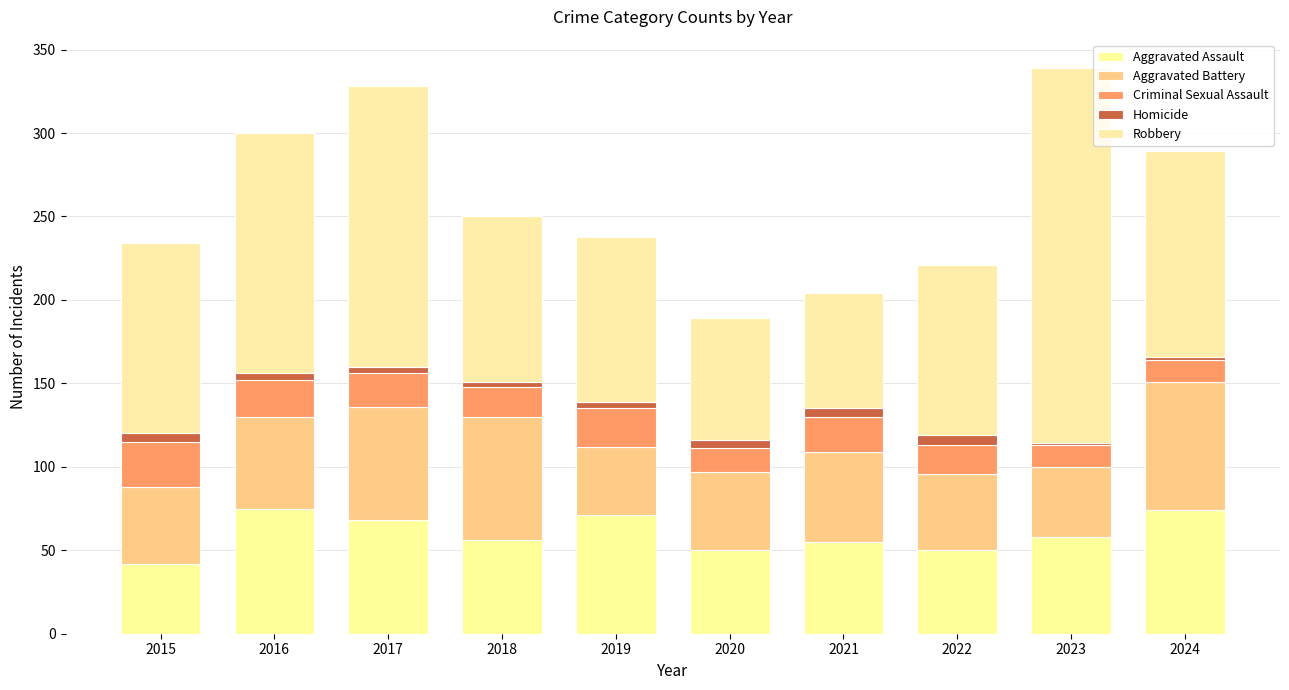

Which series has the largest total across all categories?

Robbery